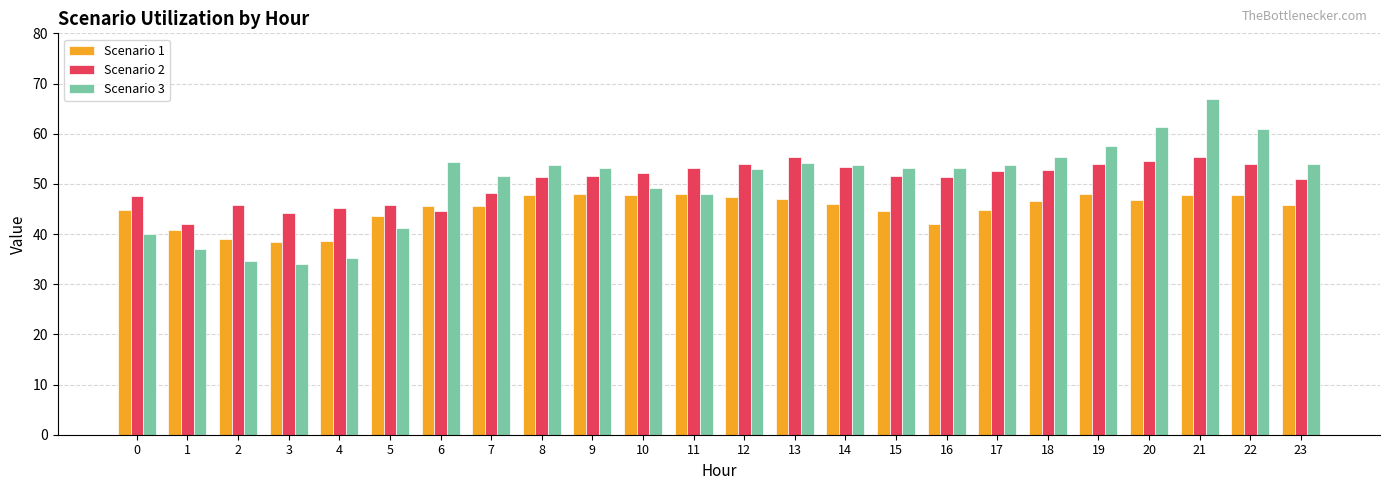

At 4, list the series in order from largest to smallest.

Scenario 2, Scenario 1, Scenario 3